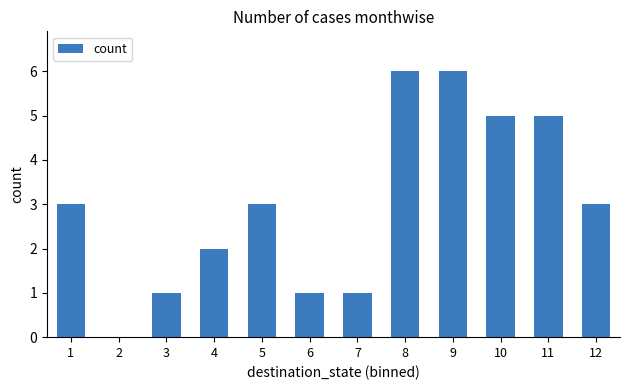

What is the sum of all values?

36